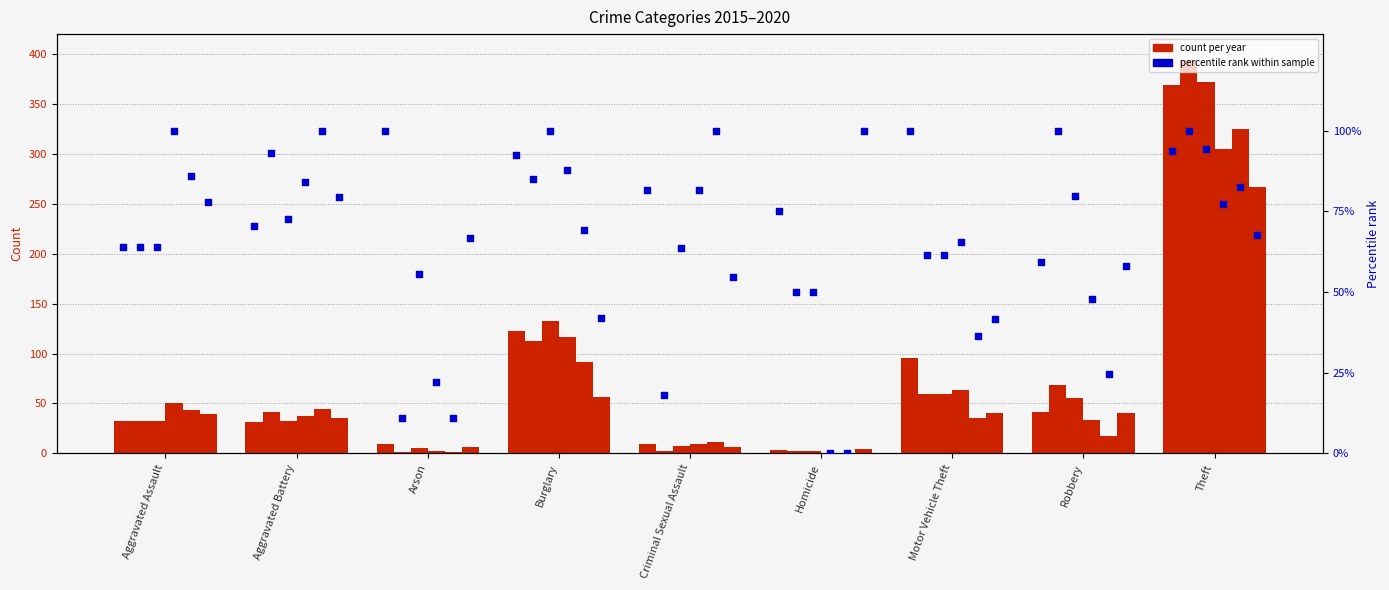

What is the change in value from Aggravated Battery to Motor Vehicle Theft?

+29.5